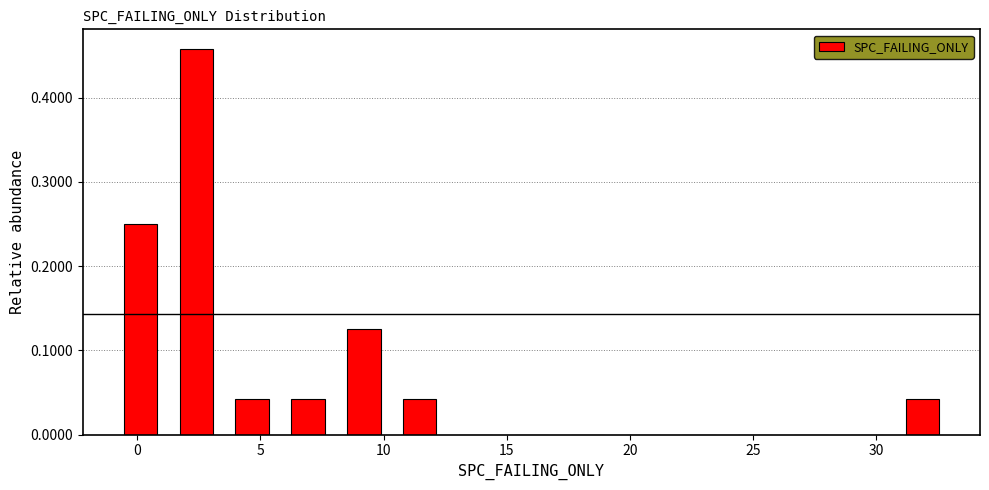

Which range on the x-axis has the tallest bar?

1.5 to 3.5